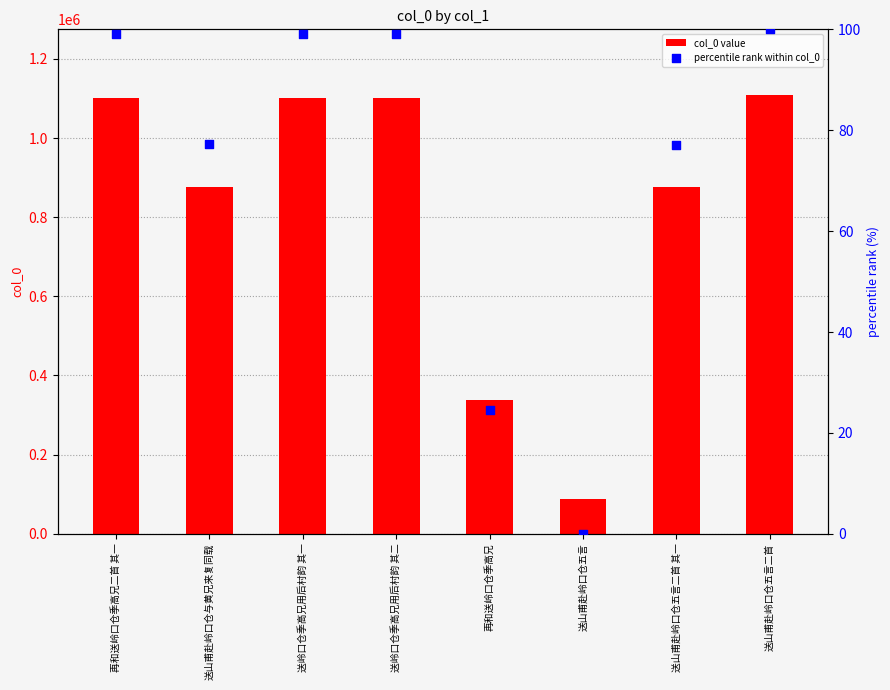

What are all the series names shown in the legend?

col_0 value, percentile rank within col_0